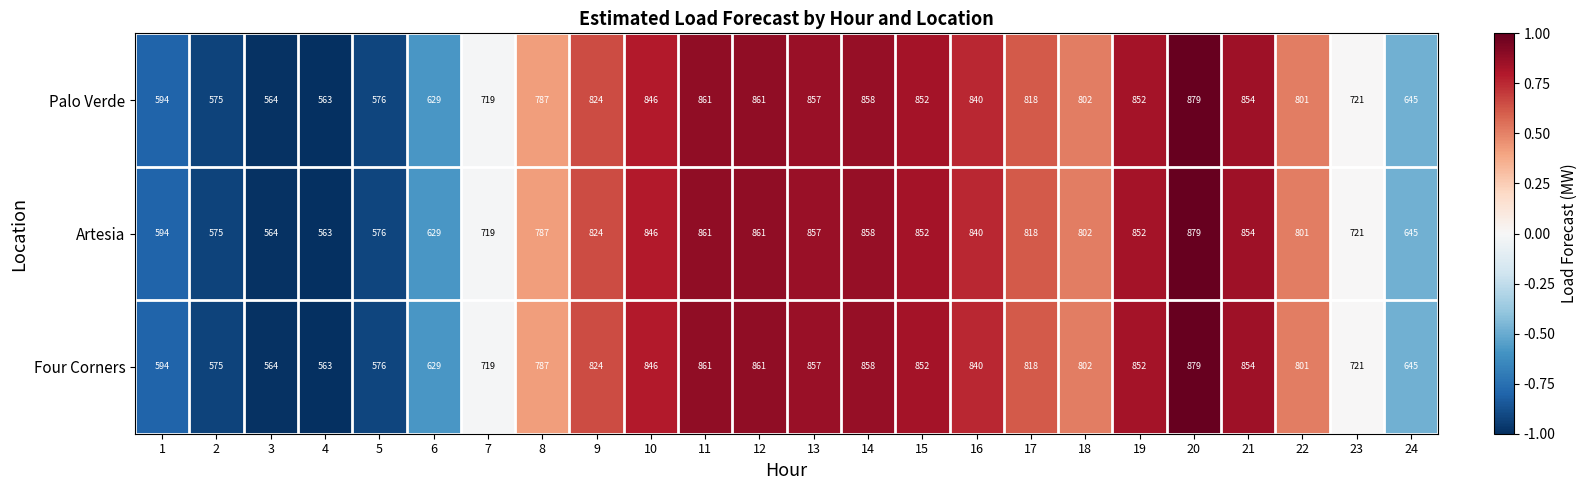

What is the sum of the Artesia values at 16 and 17?

1658